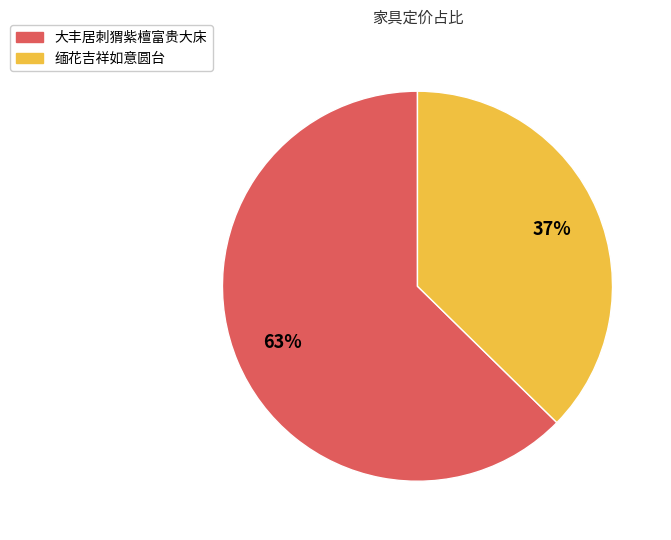

Is it true that 缅花吉祥如意圆台 is 26% of the pie?

False